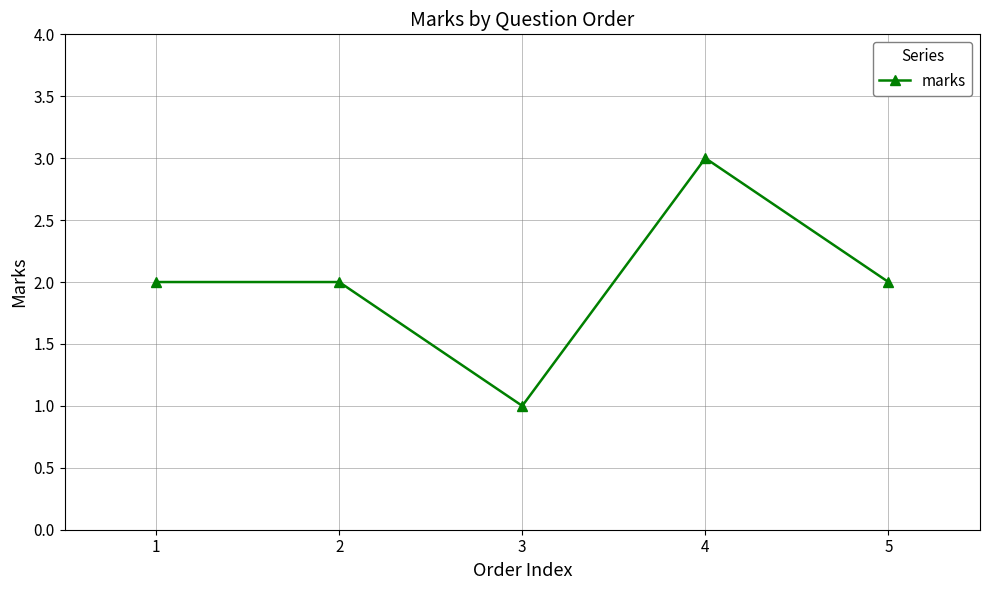

What is the maximum value shown in the chart?

3